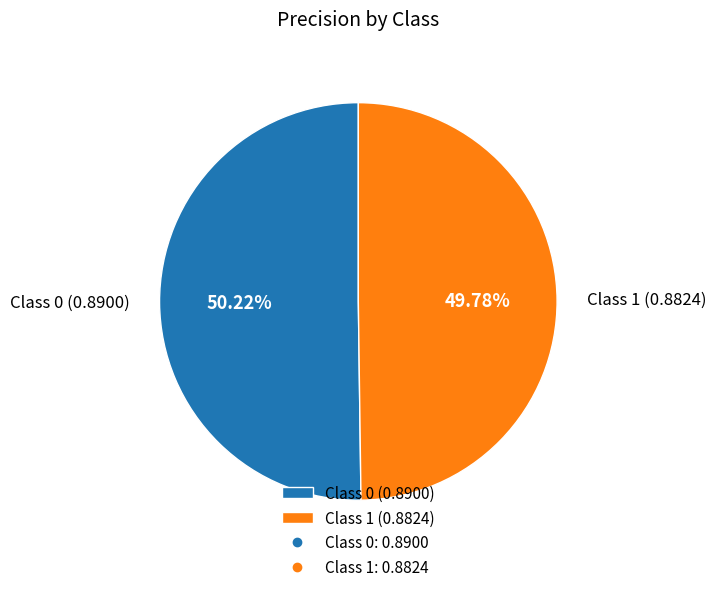

Is there a majority slice in this chart?

Yes